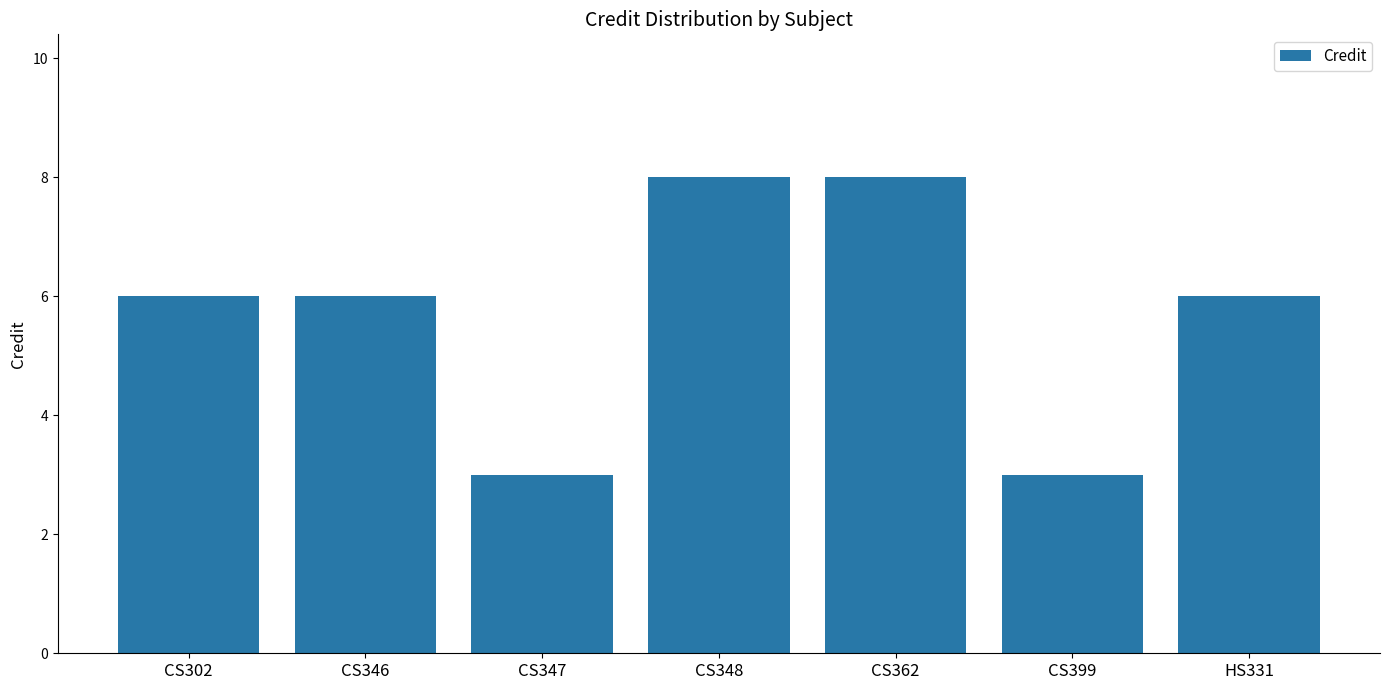

What is the sum of all values?

40